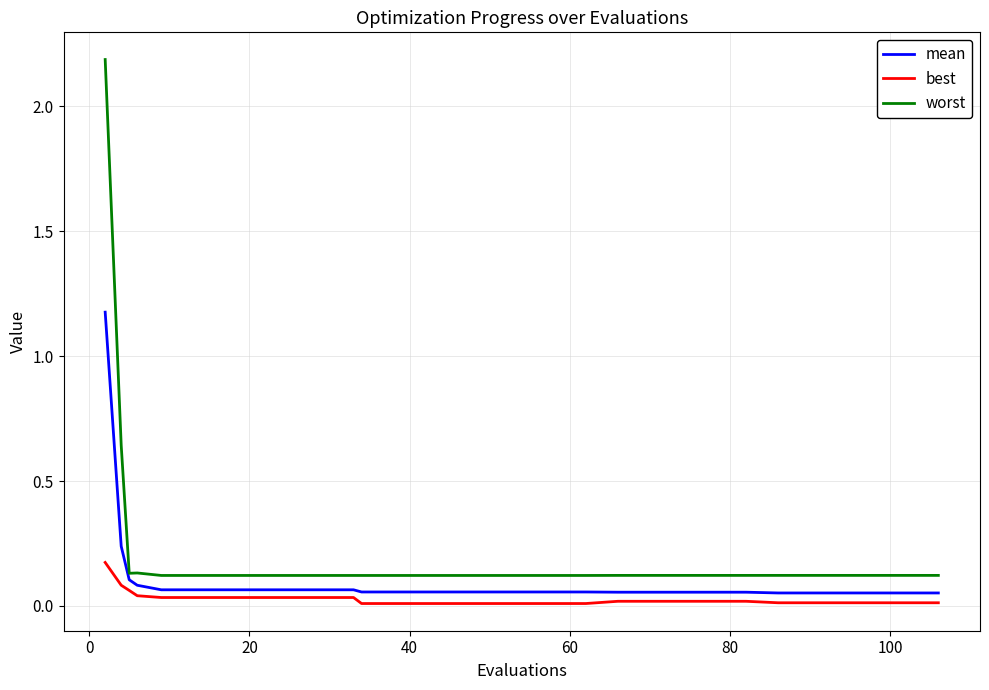

True or false: mean and best cross at least once.

False